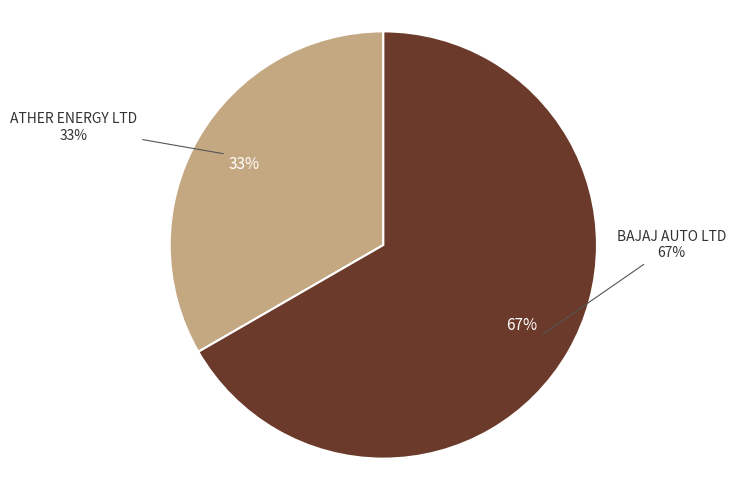

True or false: ATHER ENERGY LTD accounts for 19% of the total.

False